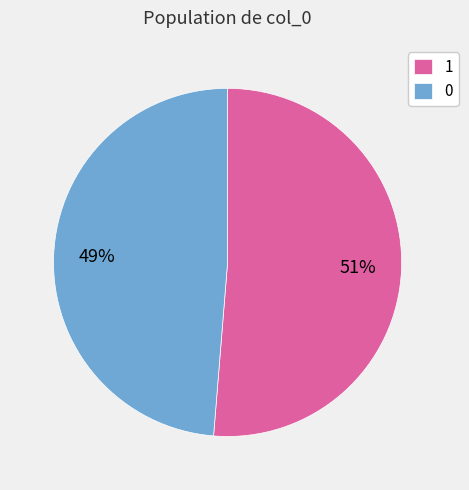

Does 0 account for over 50% of the chart?

No